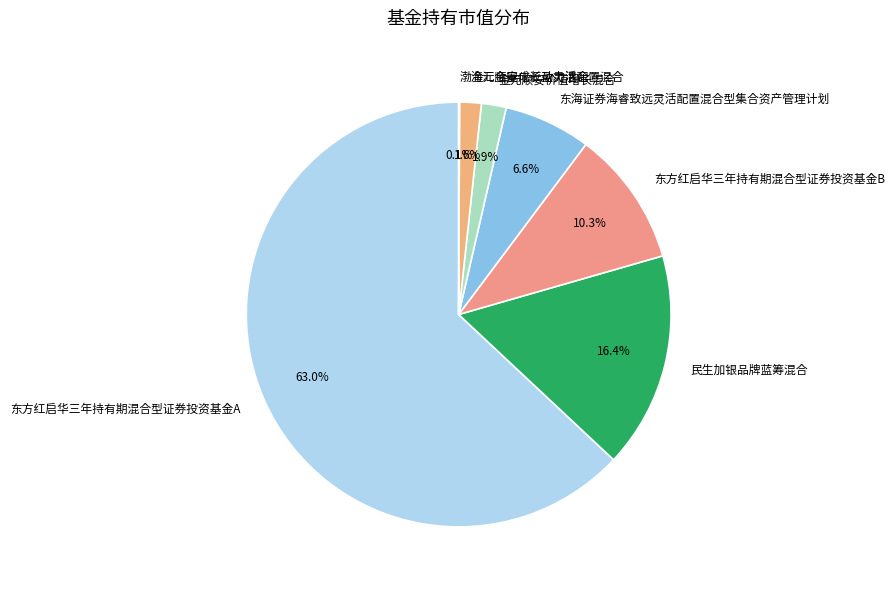

What is the largest slice in the pie chart?

东方红启华三年持有期混合型证券投资基金A